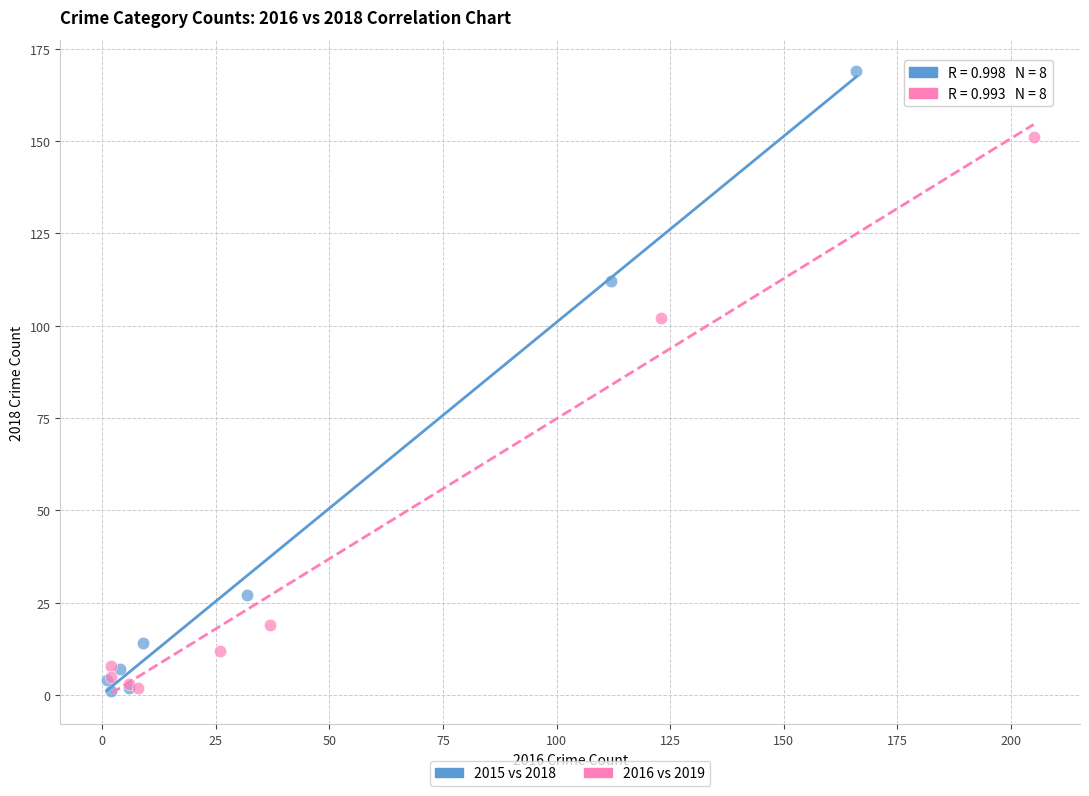

Which series has the largest Y range (max minus min)?

2015 vs 2018